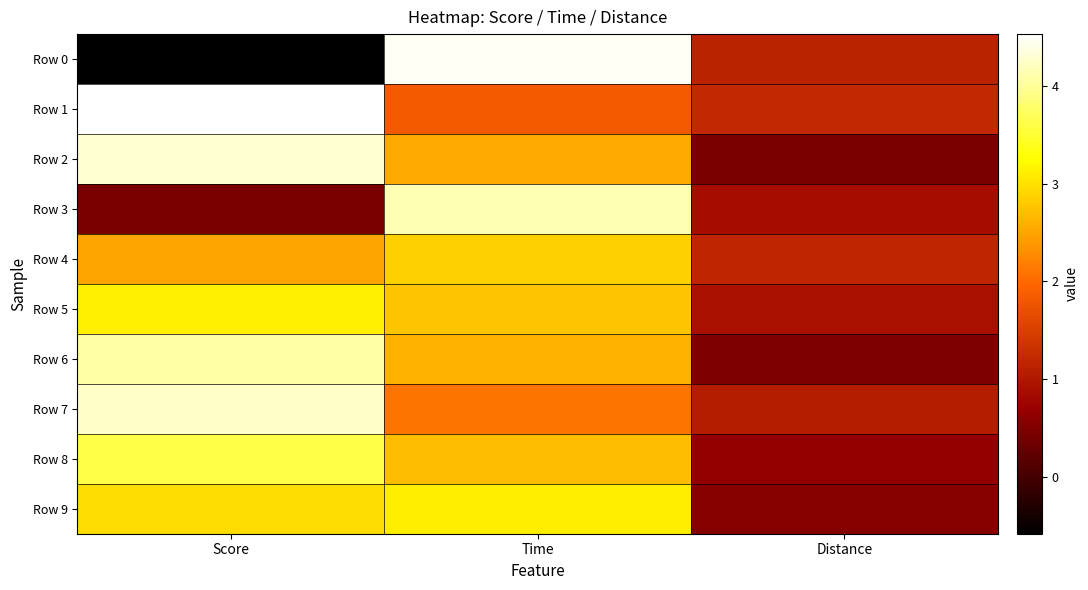

At which category is the sum across all series the highest?

Score